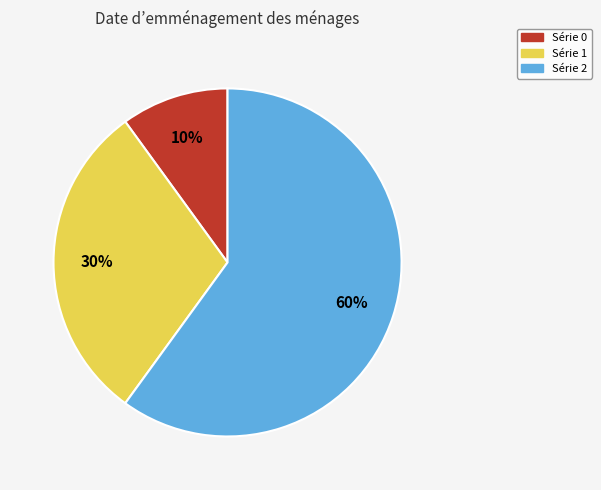

What percentage is the Série 2 slice, to the nearest percent?

60%